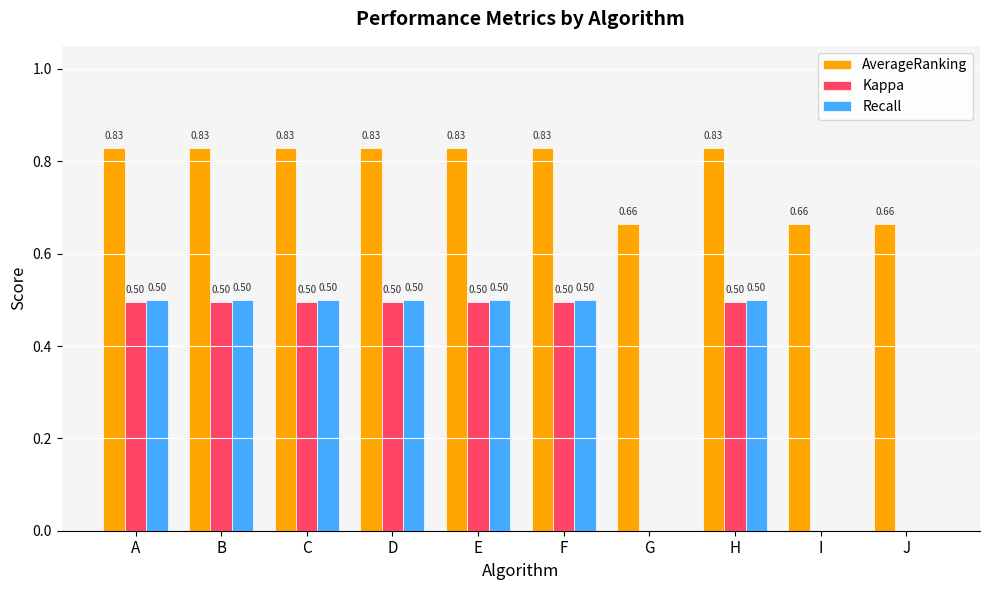

Which series has the largest total across all categories?

AverageRanking